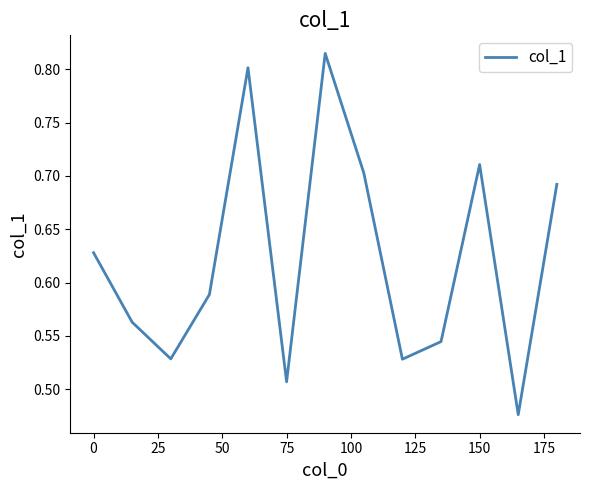

What is the difference between the maximum and minimum values?

0.3